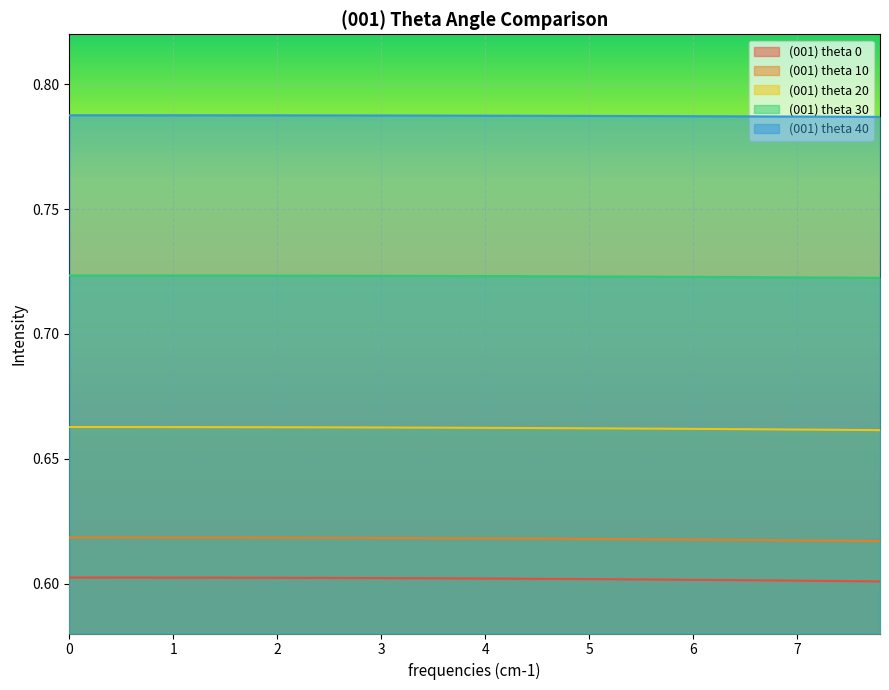

True or false: (001) theta 0 and (001) theta 20 intersect in this chart.

False